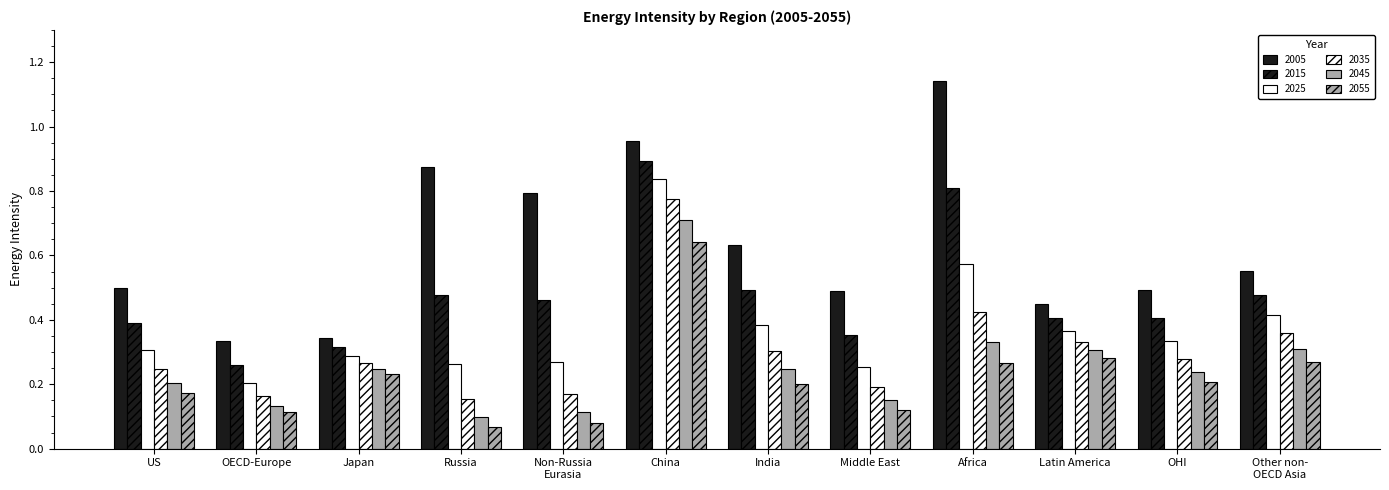

How many bars are there in total?

72